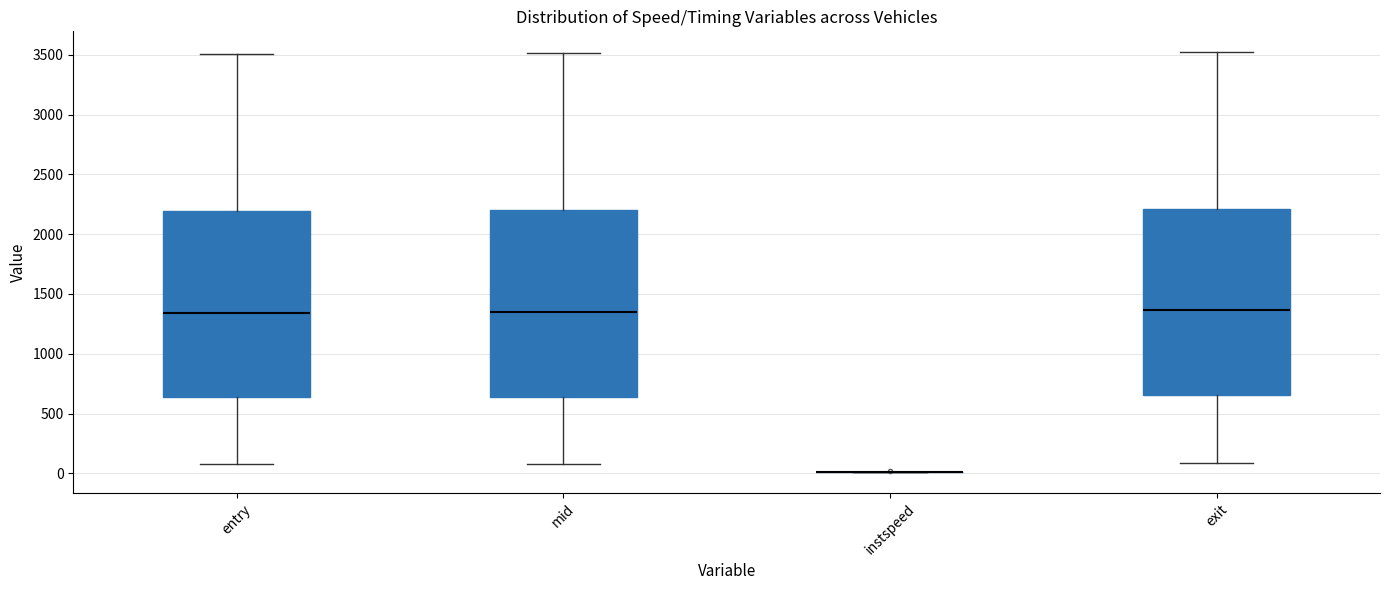

Reading left to right, read every box against the y-axis: the position of its median line, the range the box covers, and the ends of its whiskers. The values are not printed on the chart, so give them approximately, as read against the axis.

entry: median 1350, box 650 to 2200, whiskers 100 to 3500
mid: median 1350, box 650 to 2200, whiskers 100 to 3500
instspeed: box collapsed to a line at 0, whiskers 0 to 0
exit: median 1350, box 650 to 2200, whiskers 100 to 3500